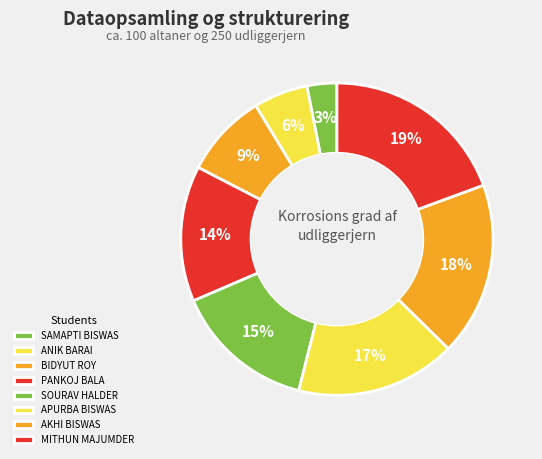

Rank the categories by value from highest to lowest.

MITHUN MAJUMDER, AKHI BISWAS, APURBA BISWAS, SOURAV HALDER, PANKOJ BALA, BIDYUT ROY, ANIK BARAI, SAMAPTI BISWAS